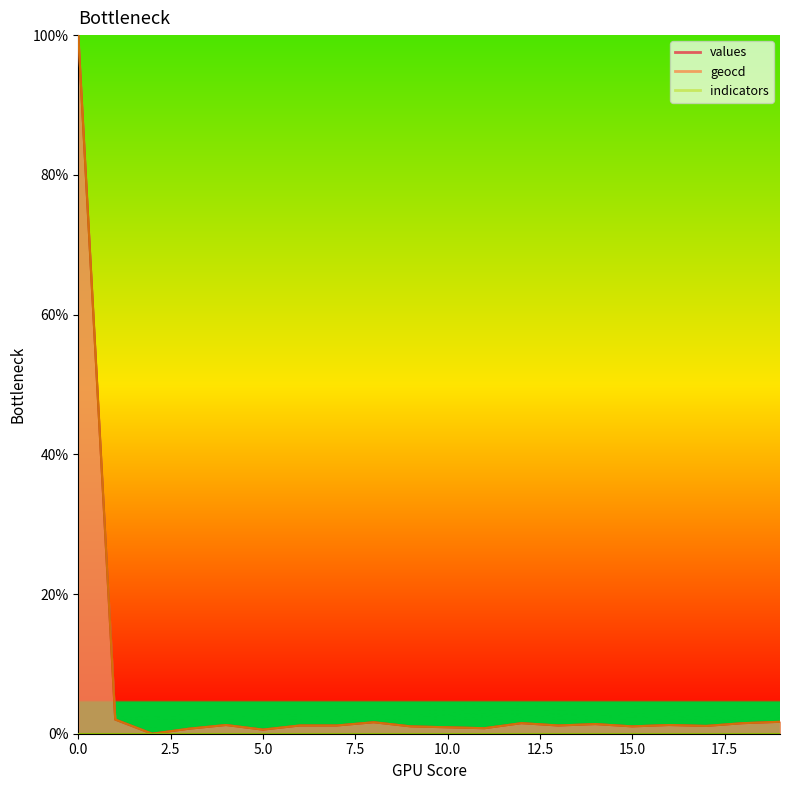

Rank the series at 17 from highest to lowest value.

geocd, values